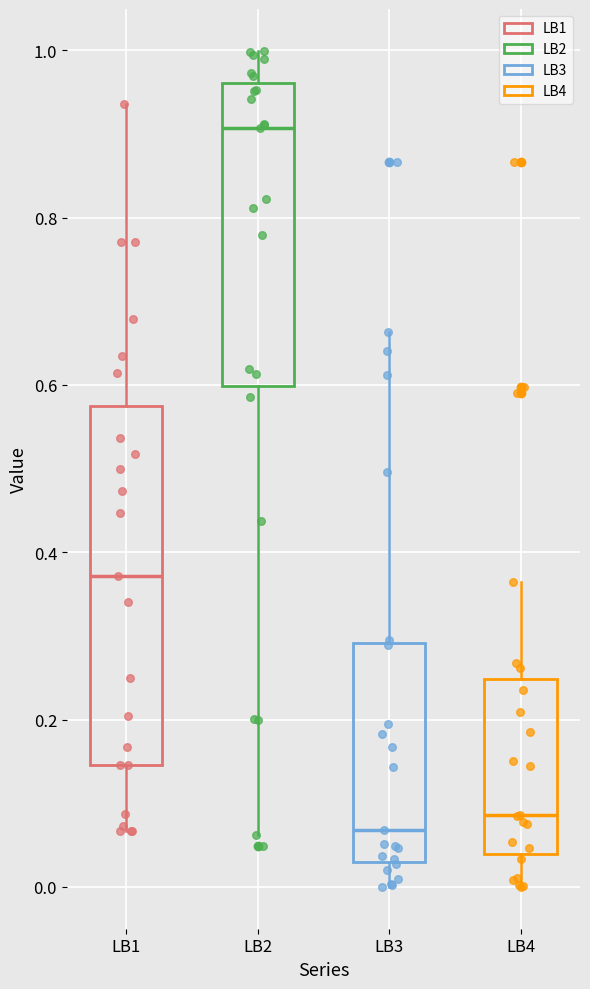

Comparing the boxes themselves (not the whiskers), which one is the tallest?

LB1